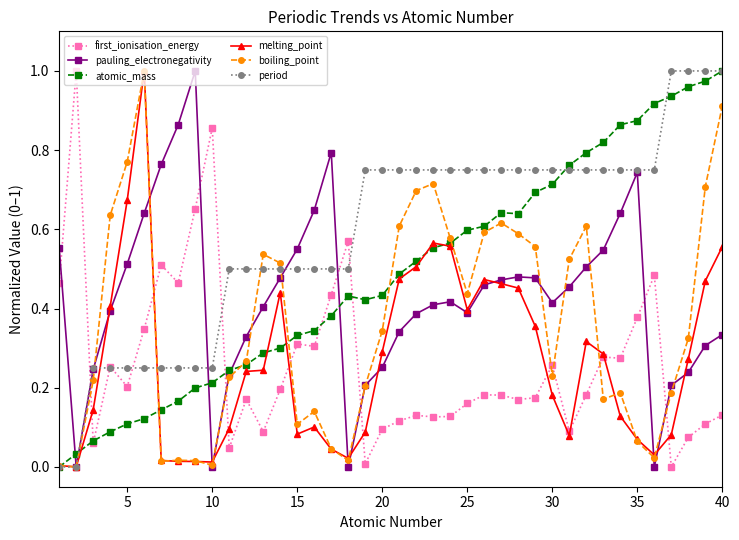

True or false: first_ionisation_energy has more than 2 points higher than both neighbors.

True